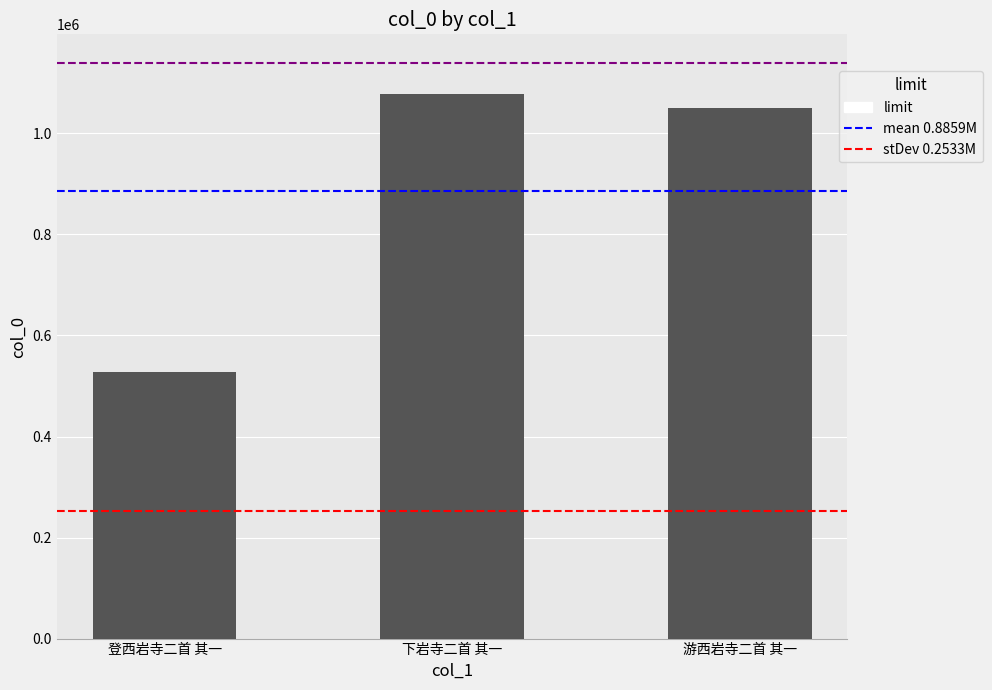

What is the sum of all values?

2657579